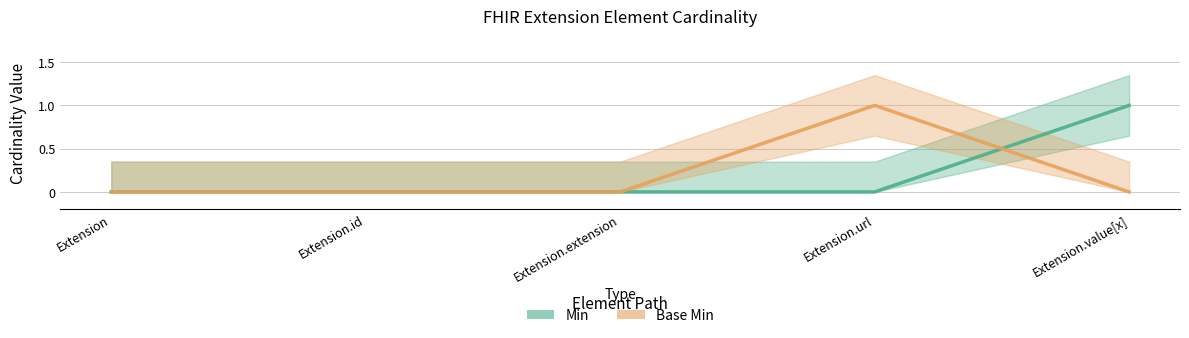

Which has a higher value, Extension or Extension.url?

Extension